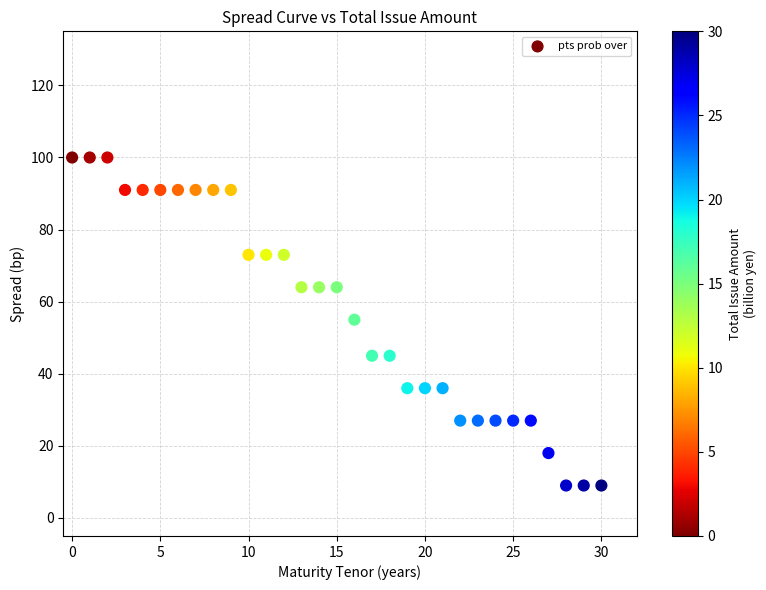

What is the range of Y values (max minus min)?

91